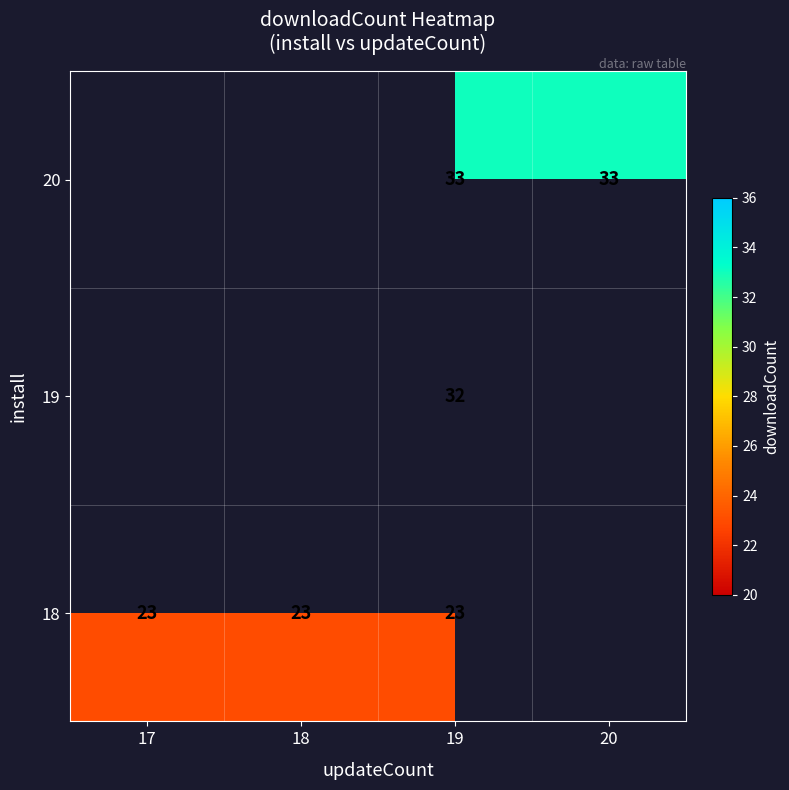

Is the value of 18 at 19 greater than the value of 19 at 19?

No